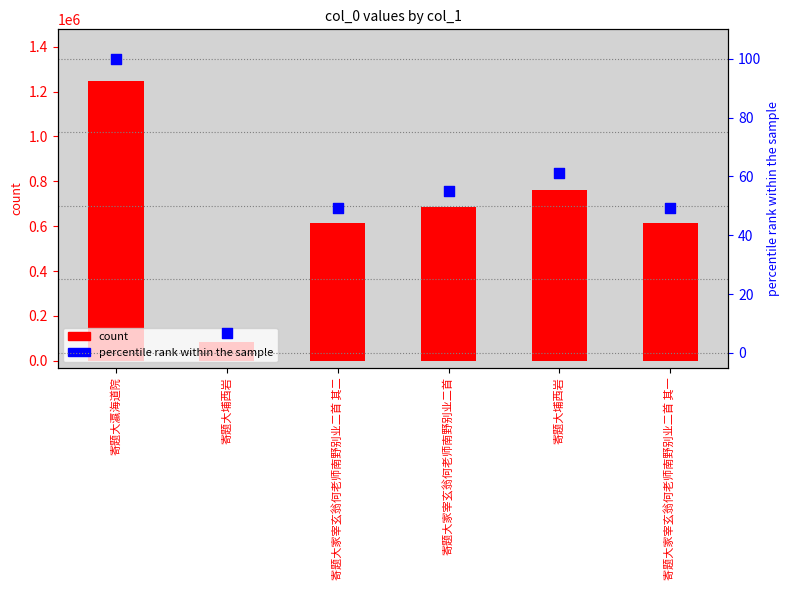

What are all the series names shown in the legend?

count, percentile rank within the sample